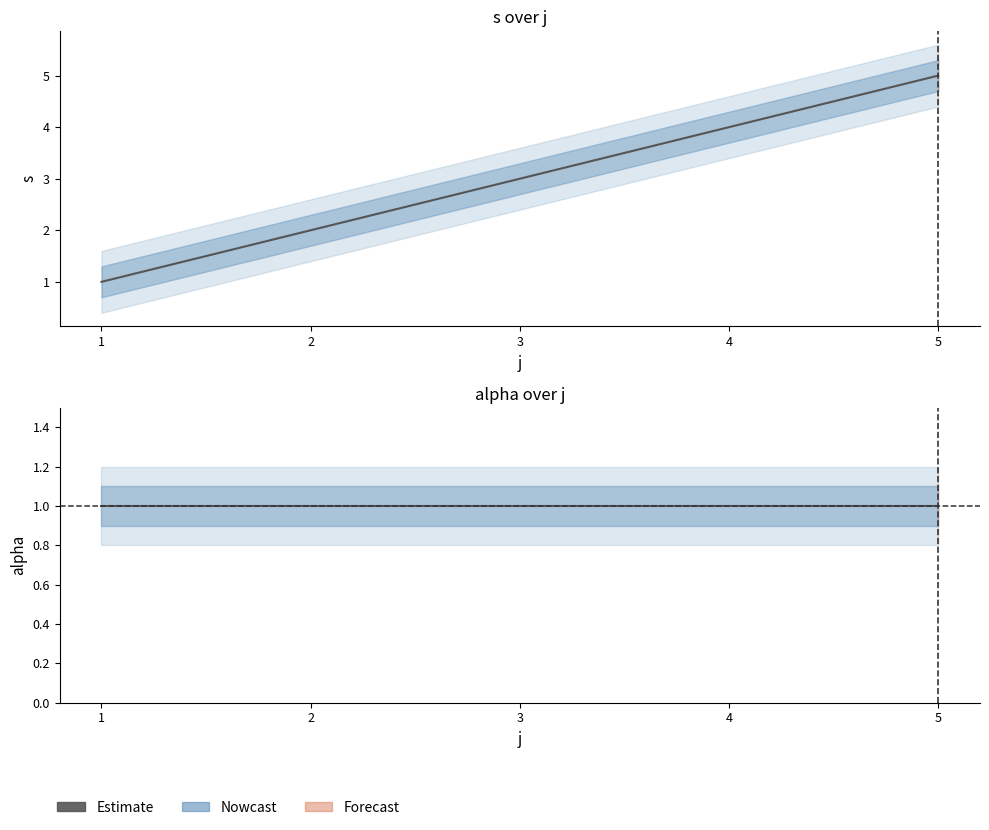

How many lines are shown in the chart?

2